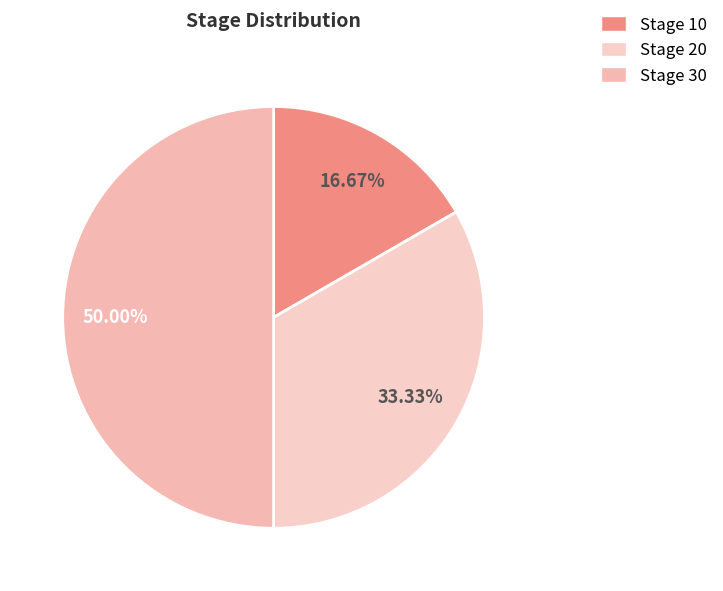

Count the number of slices in the pie.

3